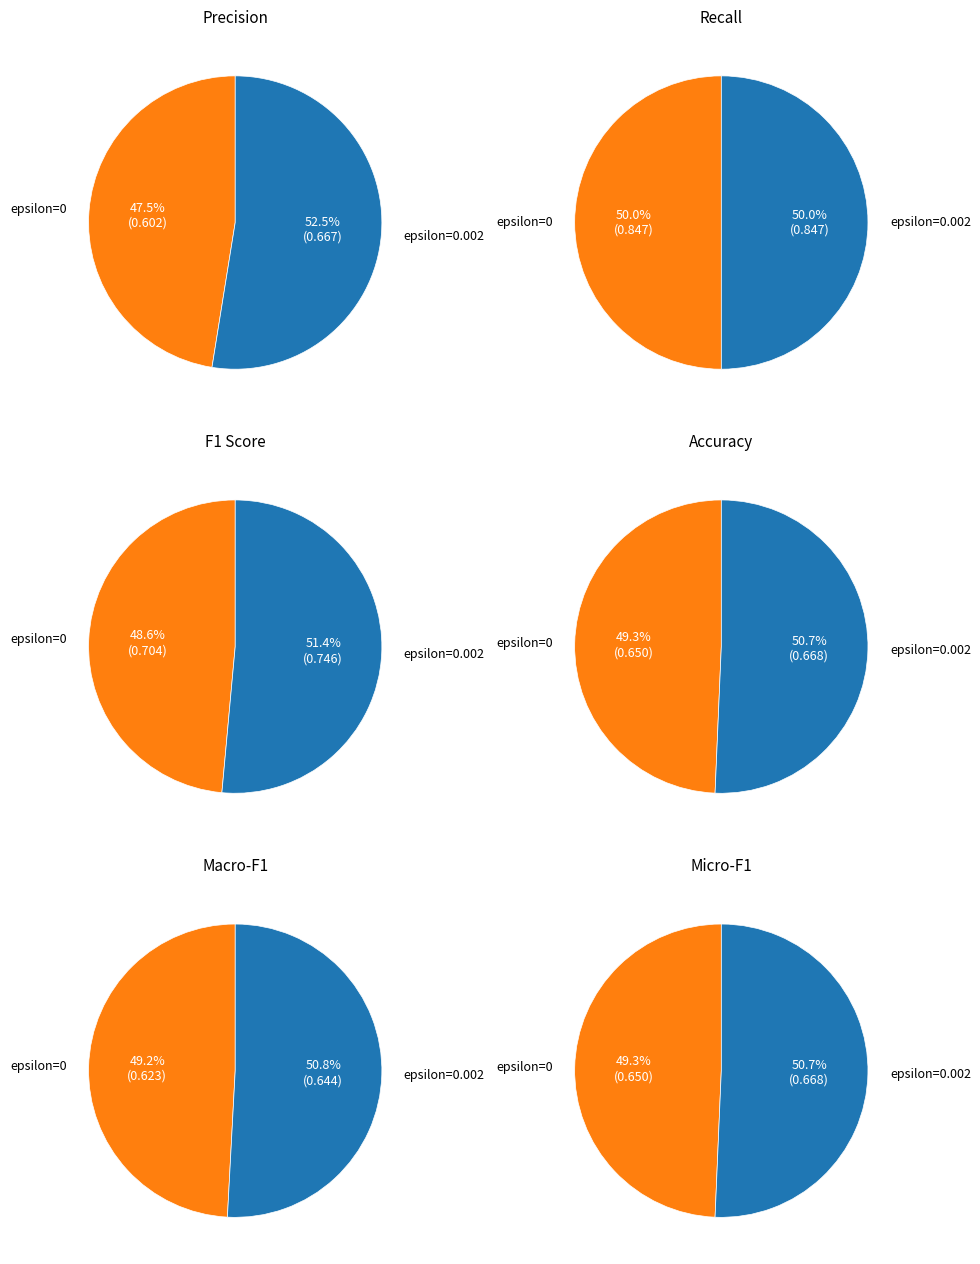

To the nearest percent, what is the difference between the epsilon=0 and epsilon=0.002 slice percentages?

5%